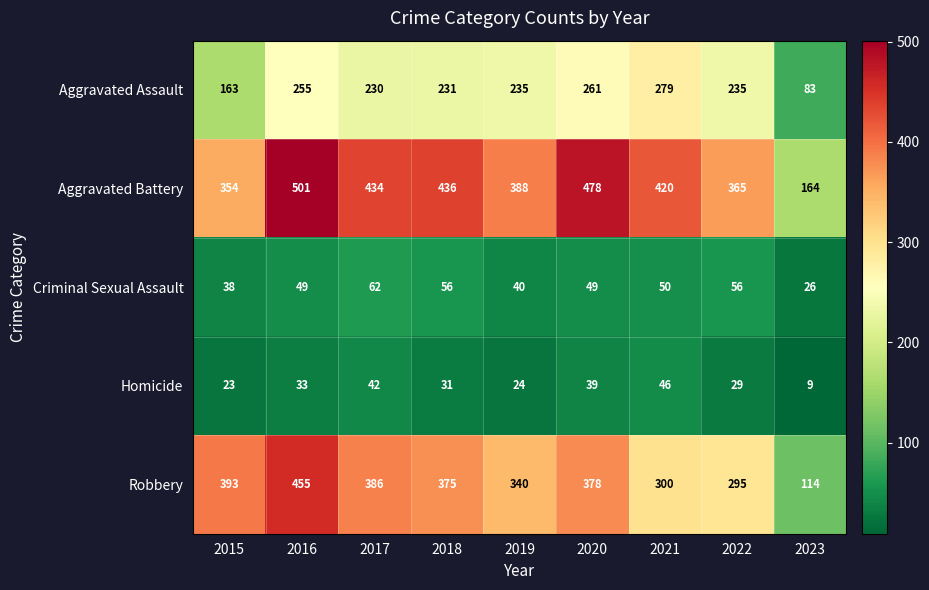

What is the sum of all Aggravated Battery values?

3540